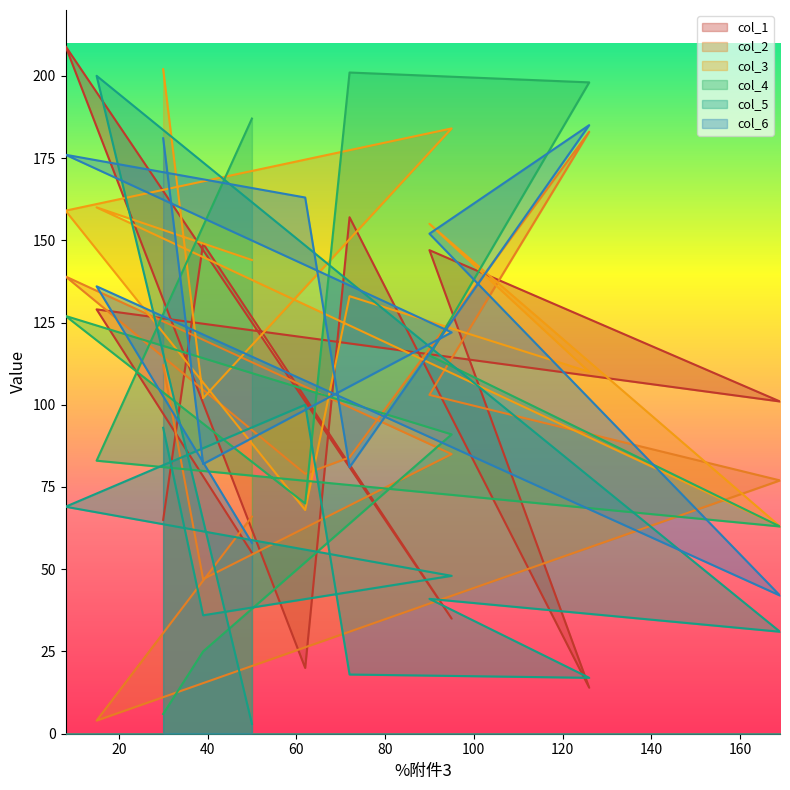

At which category is the sum across all series the highest?

8